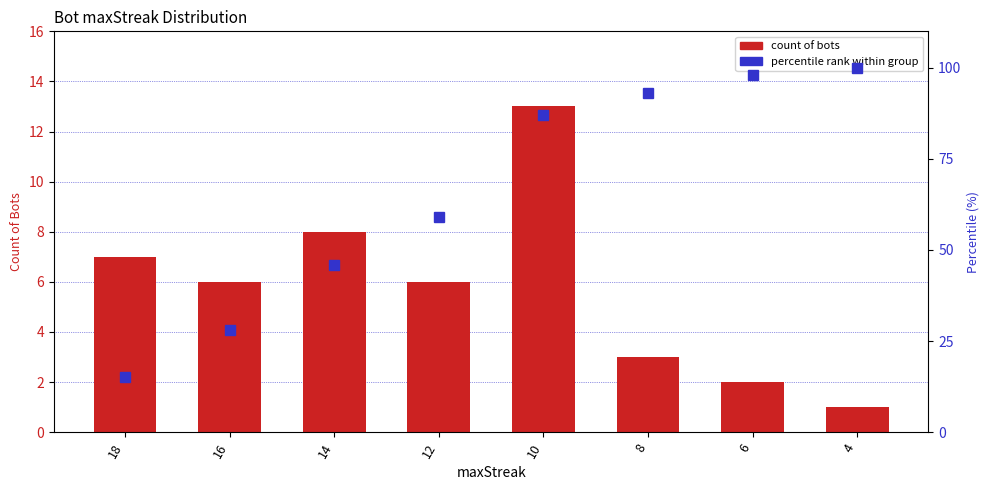

Which label corresponds to the largest value in the chart?

4